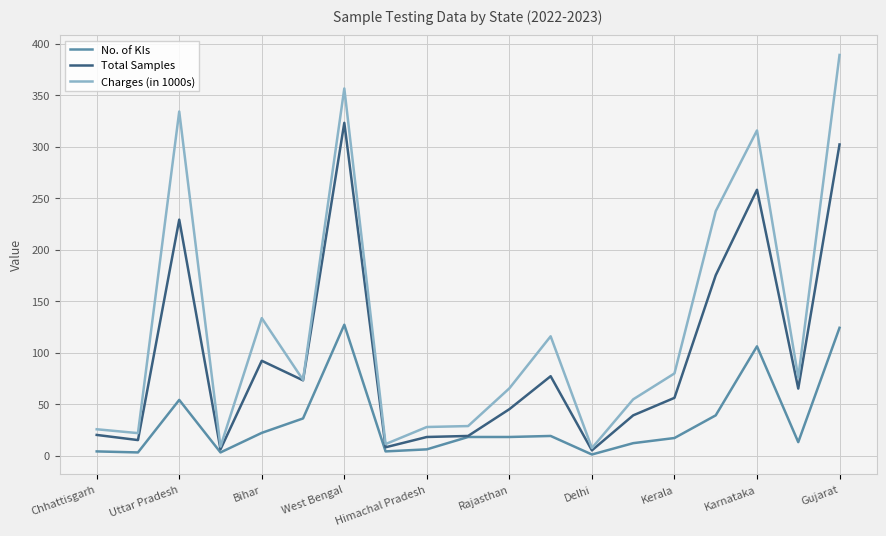

How many distinct data groups are displayed?

3